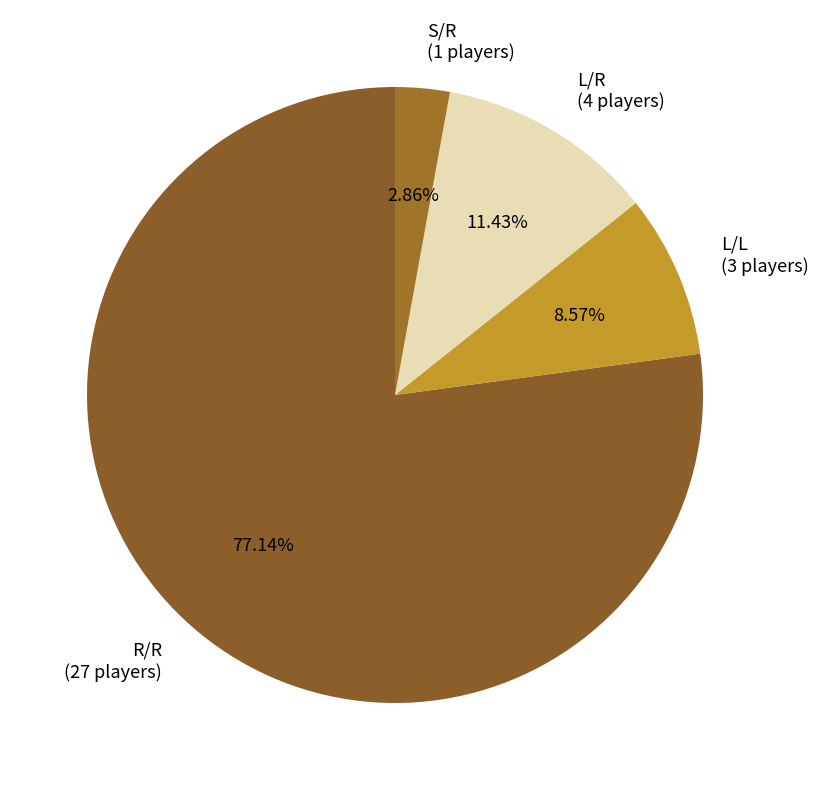

Does L/L (3 players) account for over 50% of the chart?

No